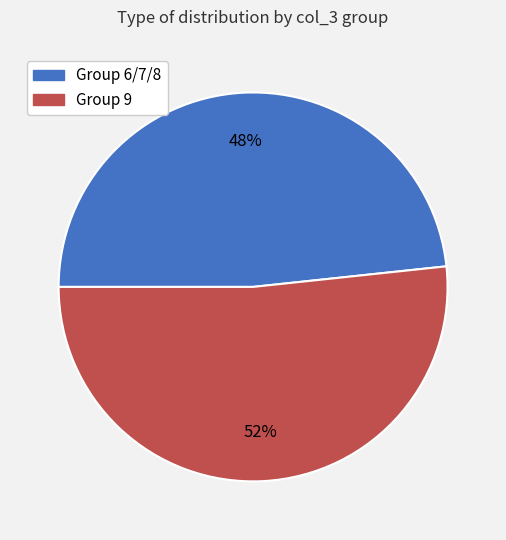

How many segments does this pie chart have?

2